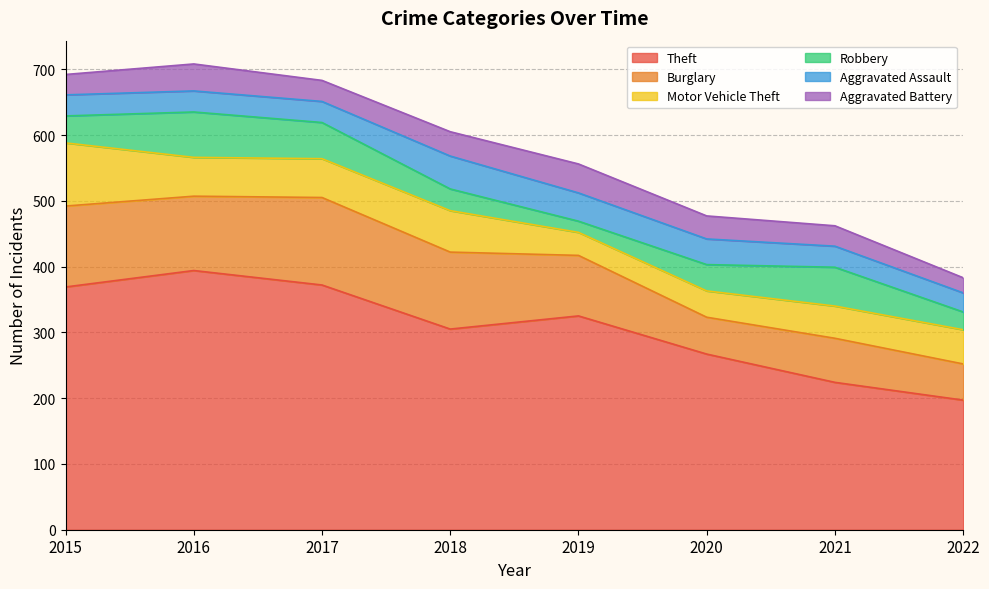

How many values in the Aggravated Battery series exceed 35?

3